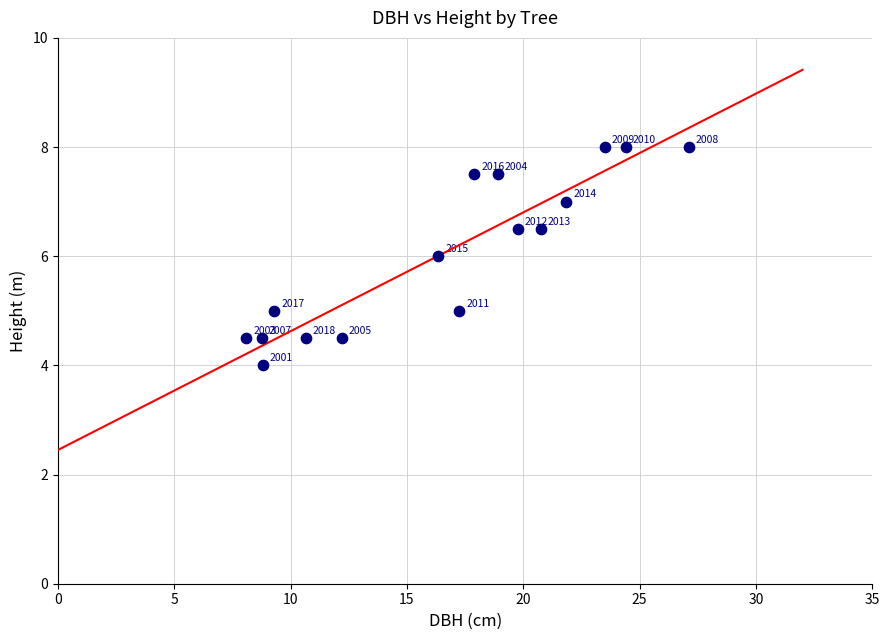

What is the range of X values (max minus min)?

19.0